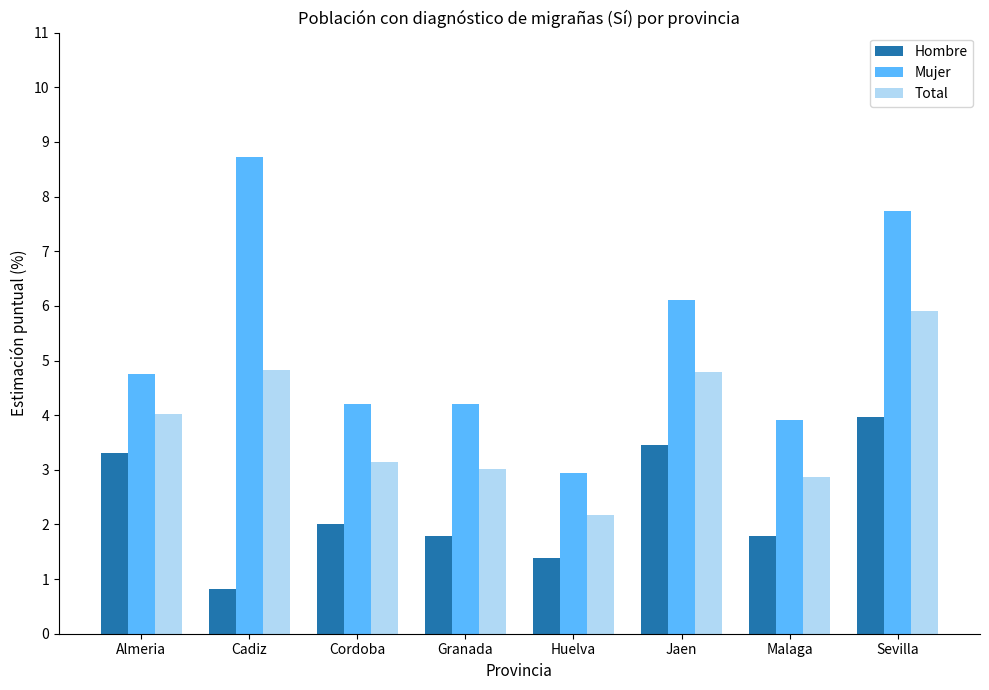

Are the bars grouped side by side (vs. stacked)?

Yes